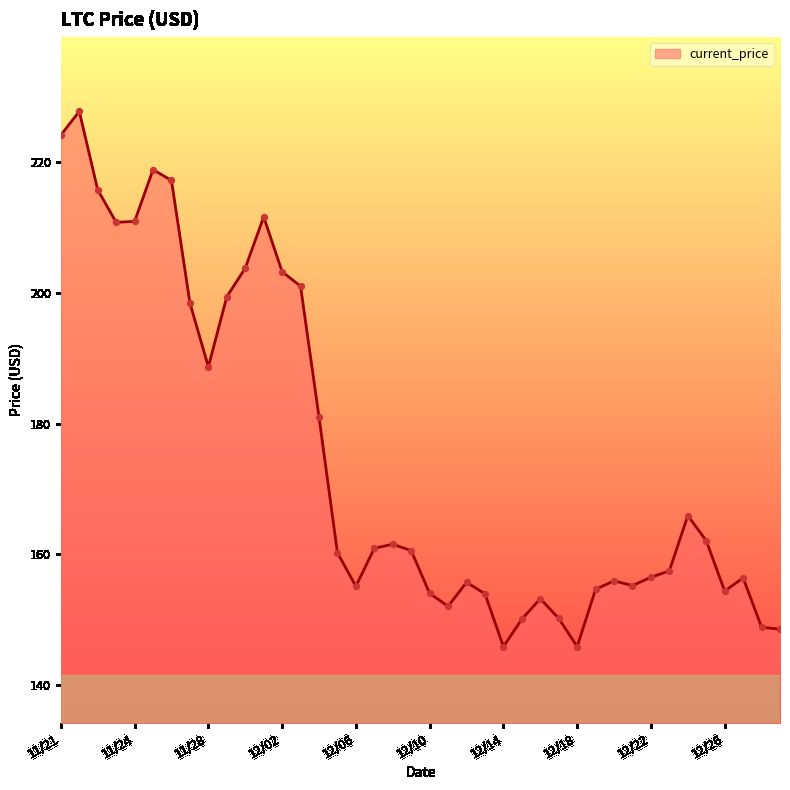

What is the smallest value displayed?

145.9